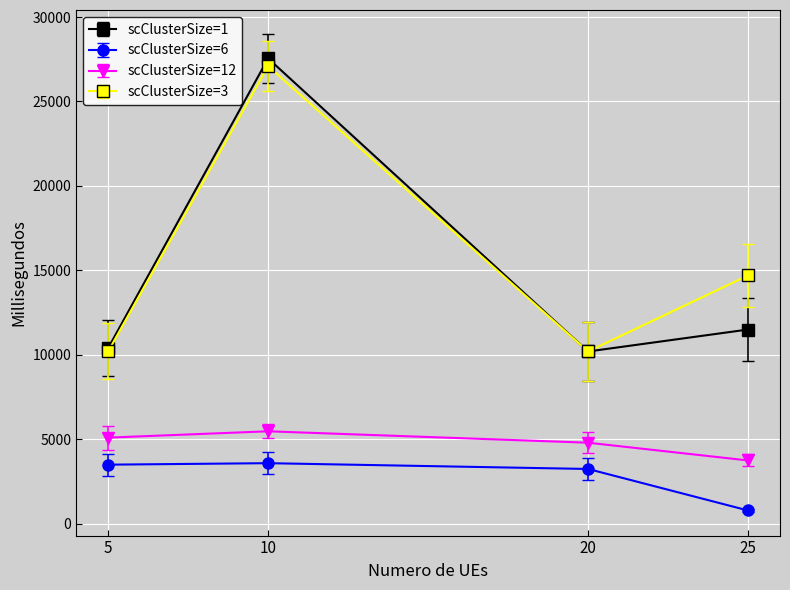

What is the approximate value of scClusterSize=3 at 5?

10200.0